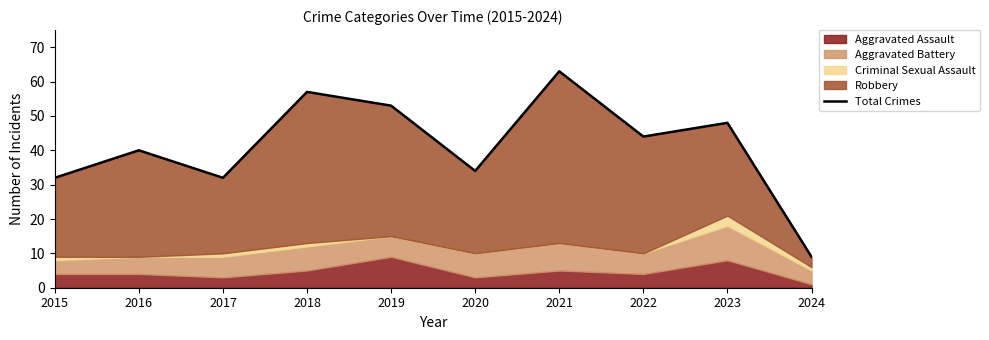

The value at 2019 is 21. True or false?

False